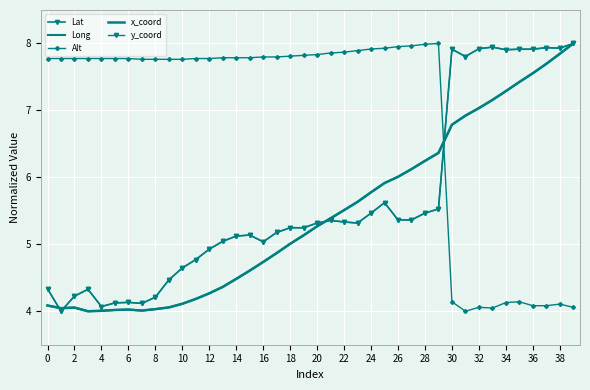

What is the difference between the maximum and minimum values in the Long series?

4.0